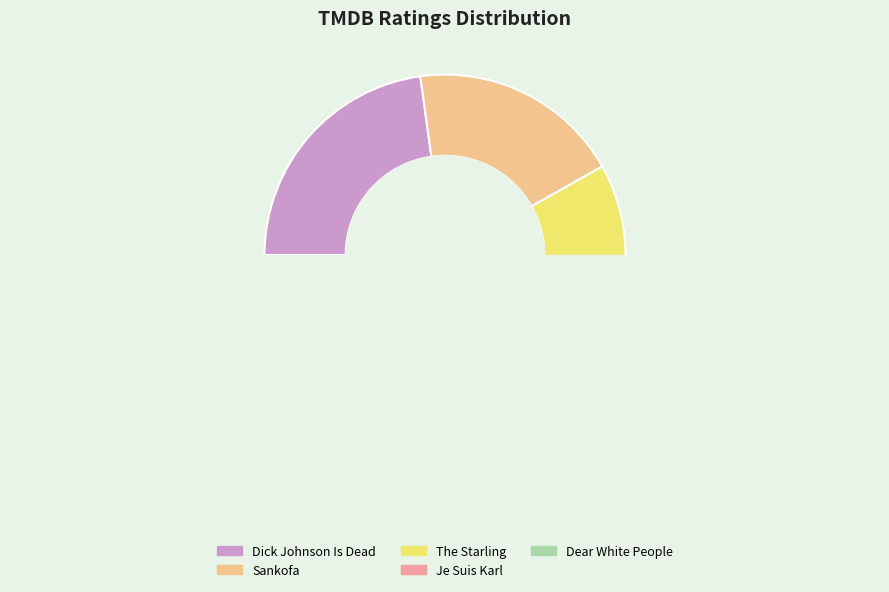

How many slices are in this pie chart?

5